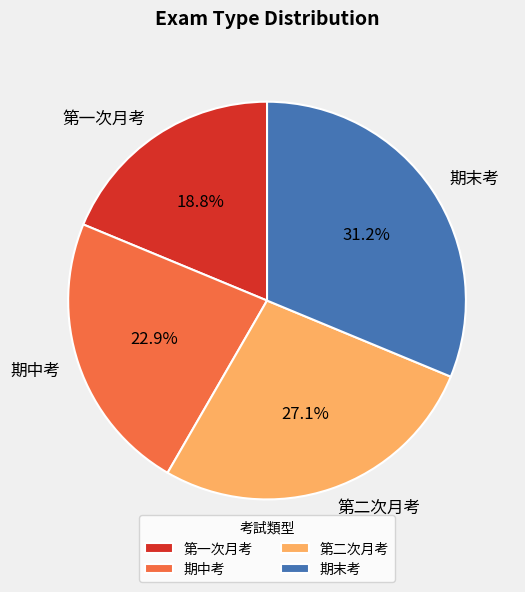

Does 第二次月考 represent more than half of the total?

No